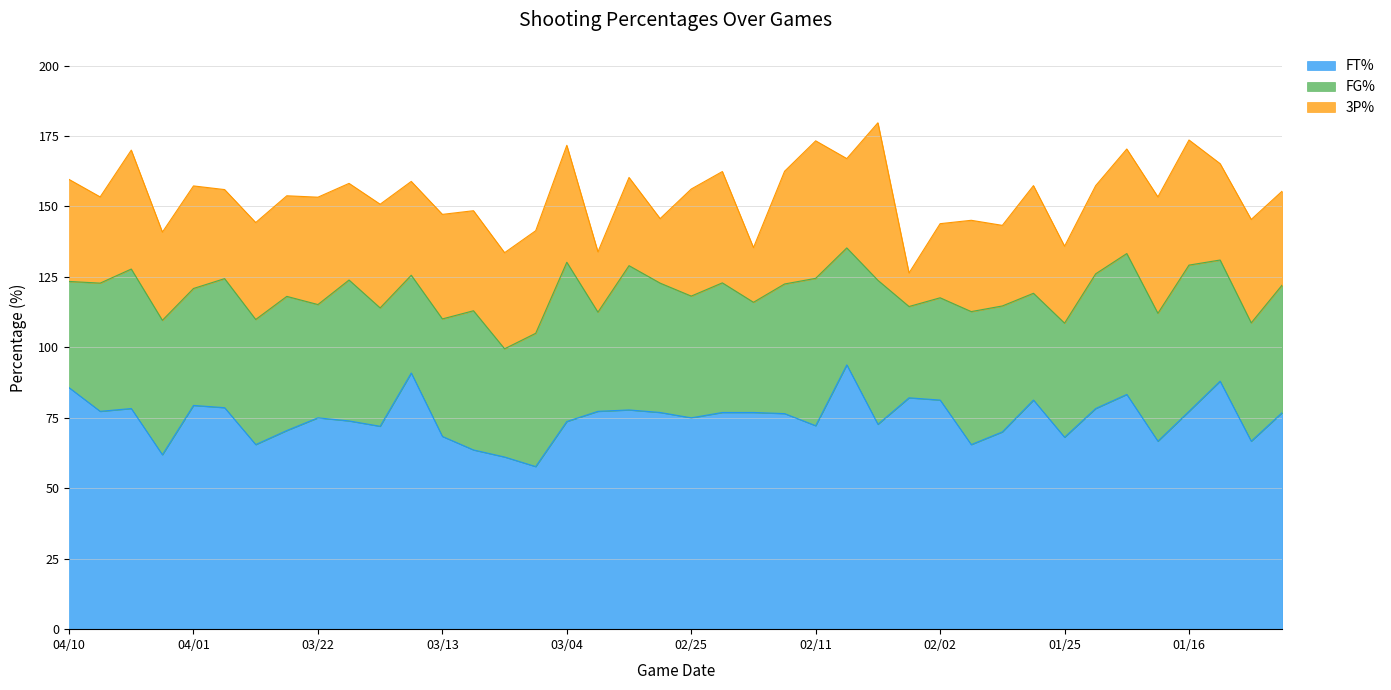

How many series are shown in this chart?

3